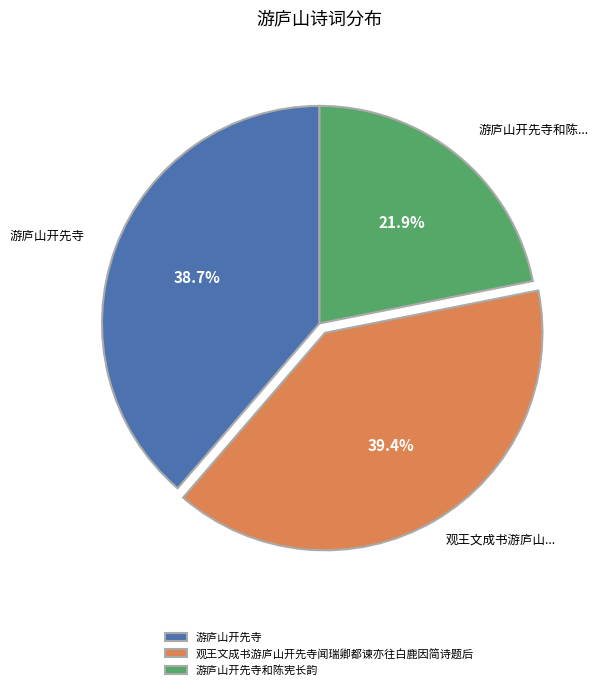

Is the sum of 观王文成书游庐山开先寺闻瑞卿都谏亦往白鹿因简诗题后 and 游庐山开先寺 greater than half?

Yes